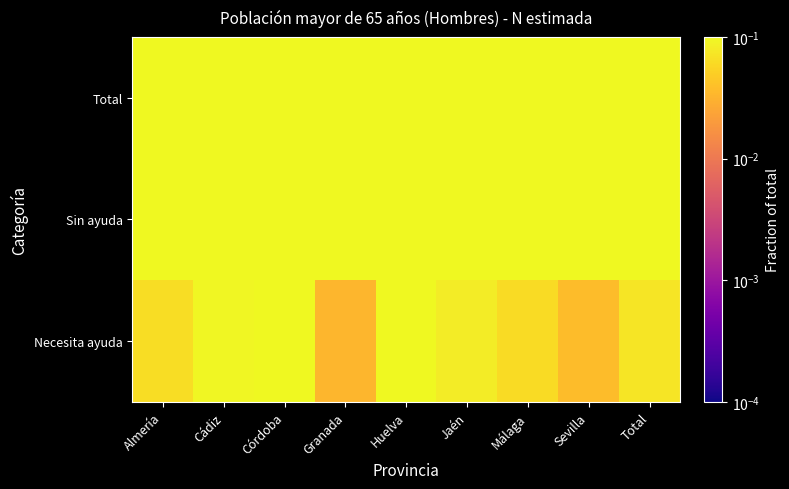

Between Total and Jaén, which is larger?

Total